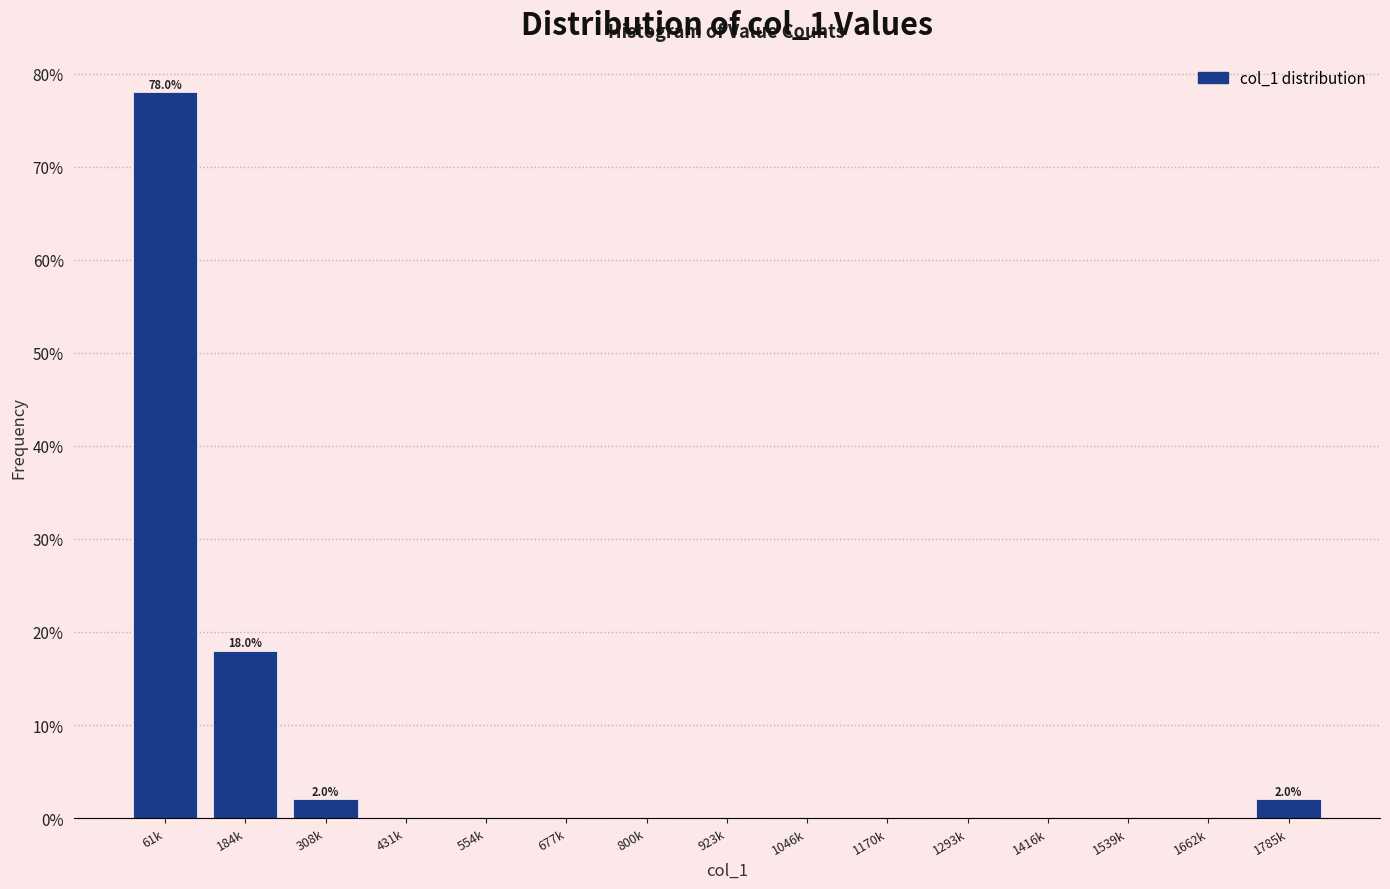

Reading left to right, what are all the values shown in this chart?

61k=78	184k=18	308k=2	431k=0	554k=0	677k=0	800k=0	923k=0	1046k=0	1170k=0	1293k=0	1416k=0	1539k=0	1662k=0	1785k=2